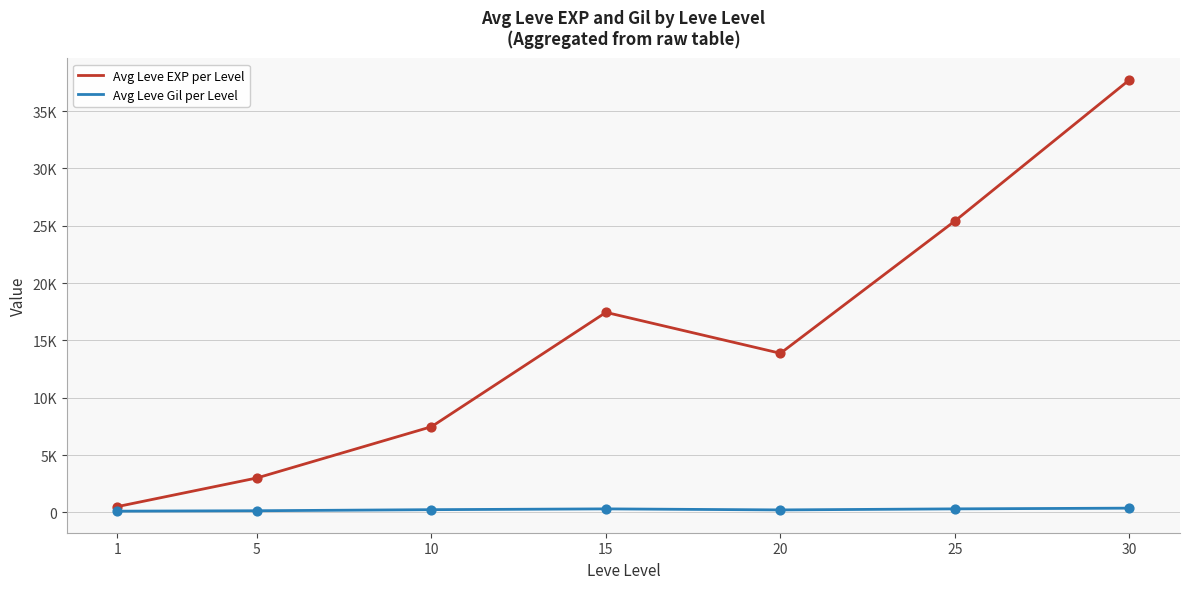

What are all the series names shown in the legend?

Avg Leve EXP per Level, Avg Leve Gil per Level